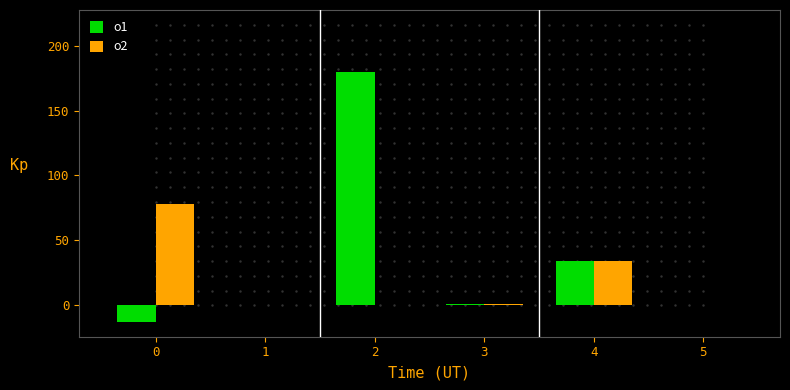

Is it true that o1 equals 180.0 at 2?

True